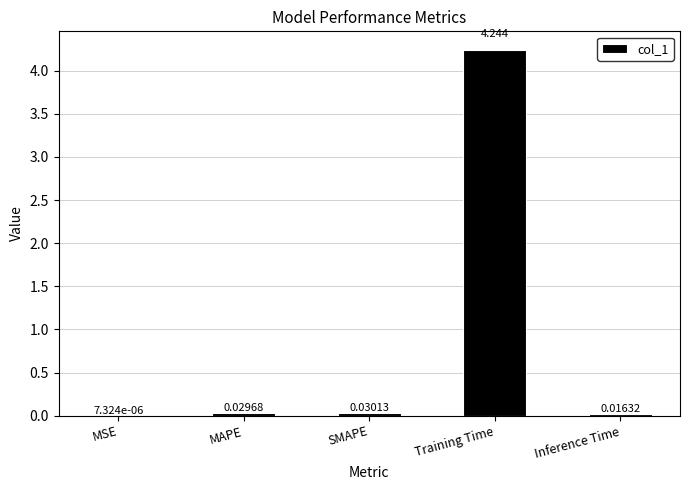

Which has a higher value, MAPE or SMAPE?

SMAPE